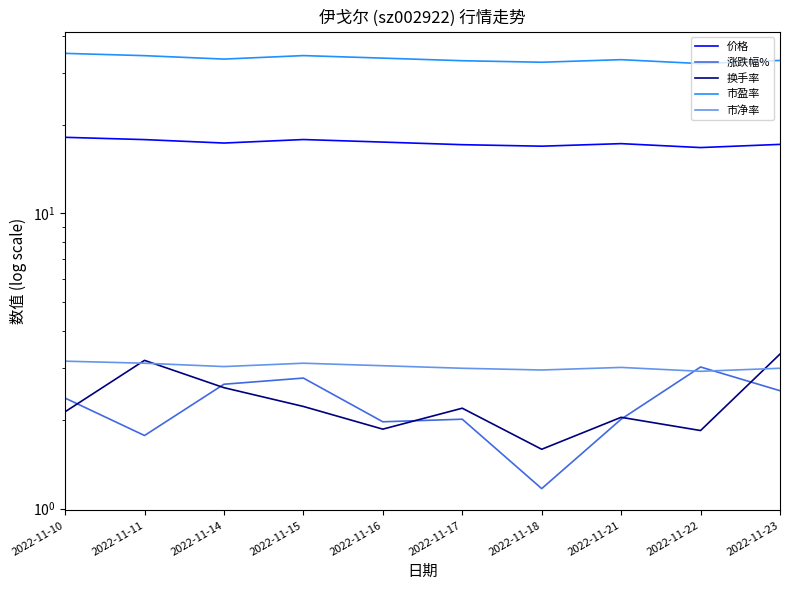

Which series ends up on top after the final intersection of 换手率 and 涨跌幅%?

换手率